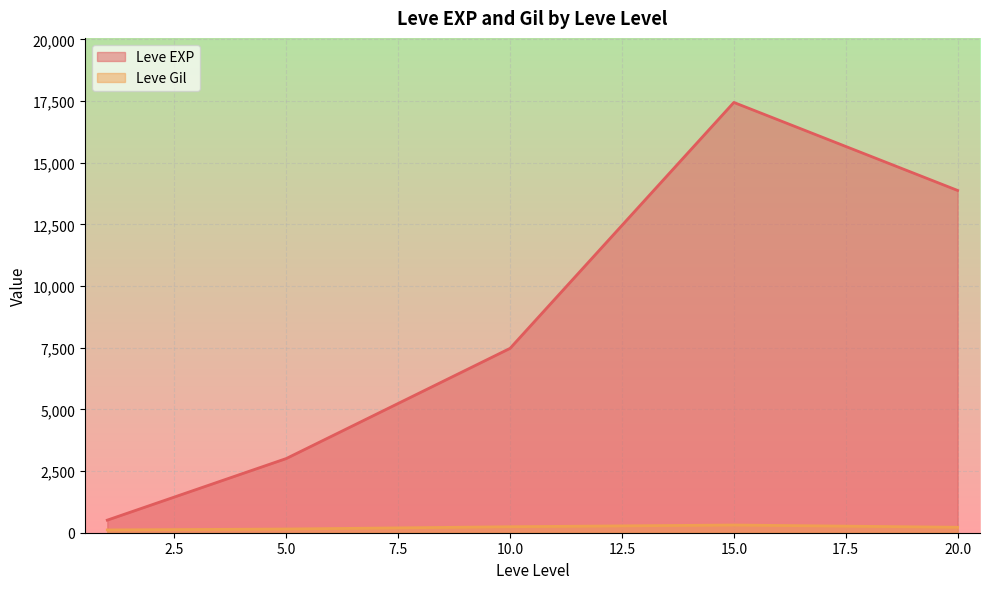

What is the lowest value of the Leve EXP series?

510.2